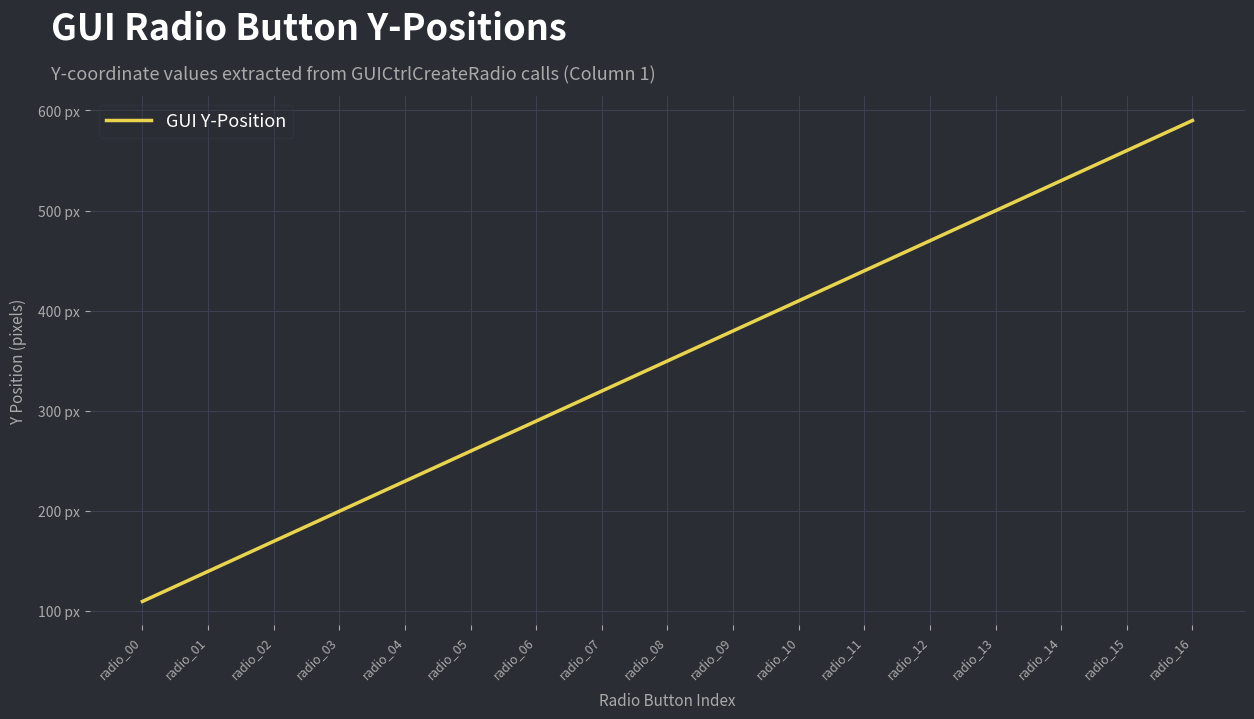

List the labels in order of value, smallest first.

radio_00, radio_01, radio_02, radio_03, radio_04, radio_05, radio_06, radio_07, radio_08, radio_09, radio_10, radio_11, radio_12, radio_13, radio_14, radio_15, radio_16